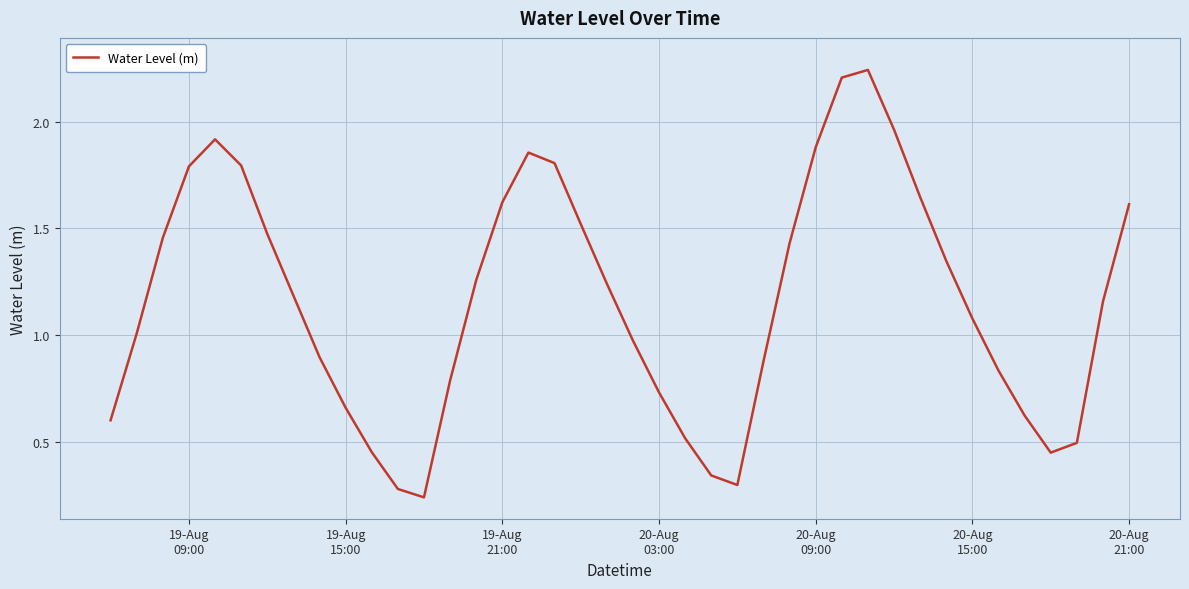

How many interior local valleys (lower than both neighbors) does the data have?

3